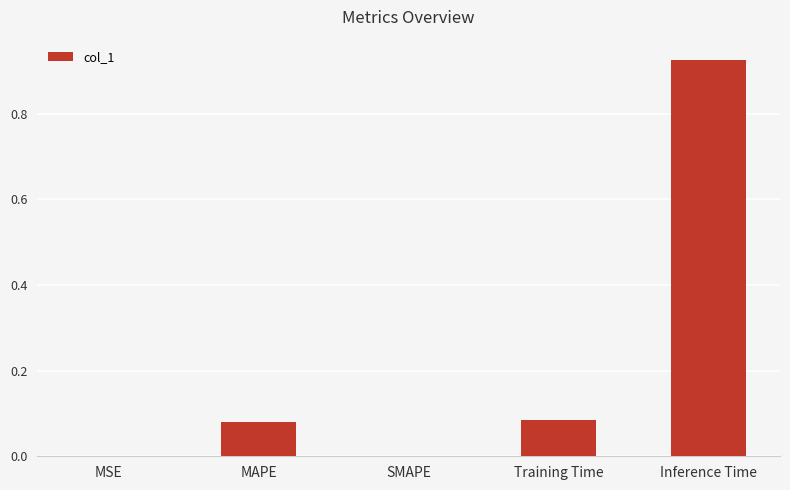

Which label corresponds to the largest value in the chart?

Inference Time